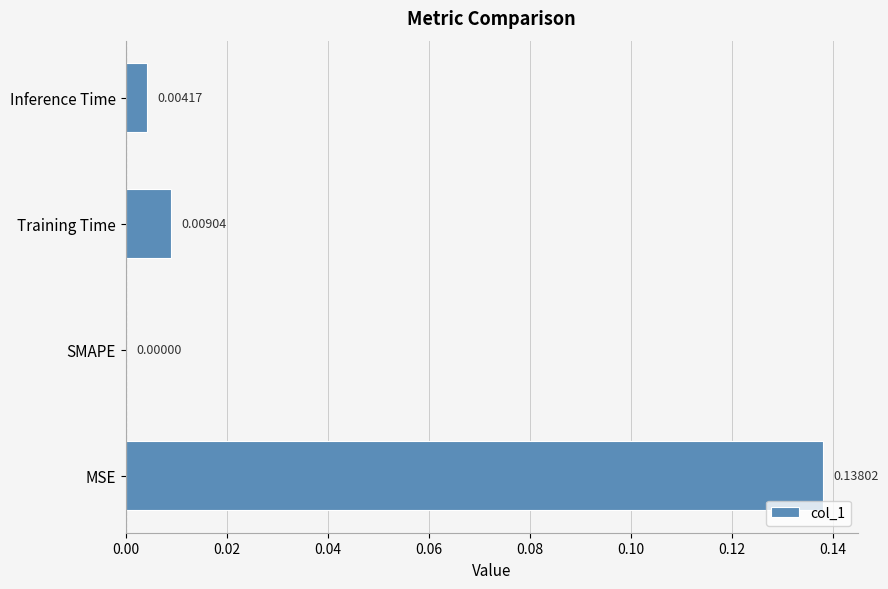

Between Training Time and SMAPE, which is larger?

Training Time